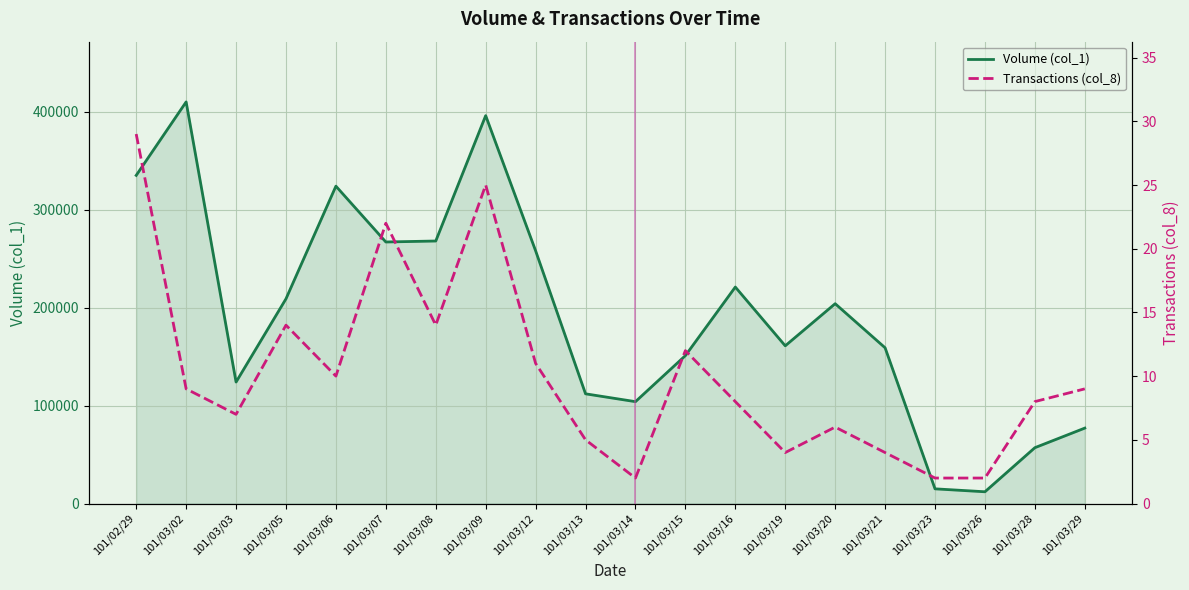

How many categories are shown in the chart?

20